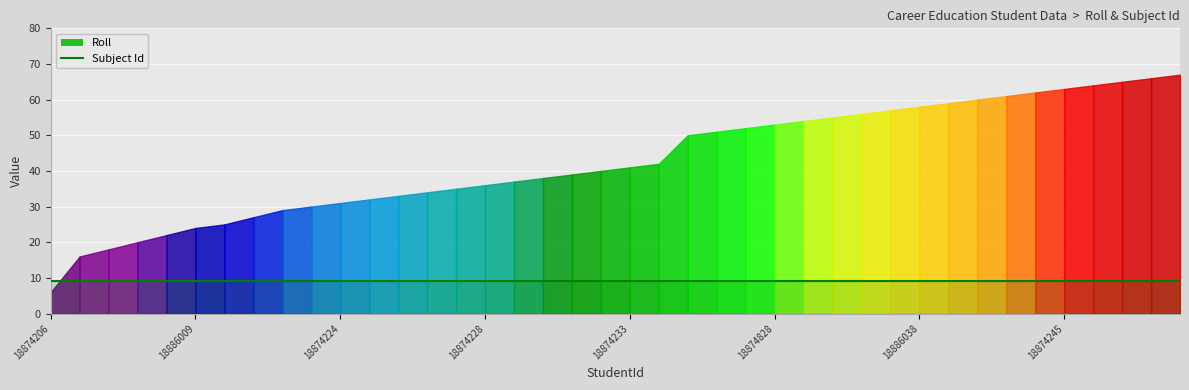

The value of Subject Id at 18886038 is 13. True or false?

False